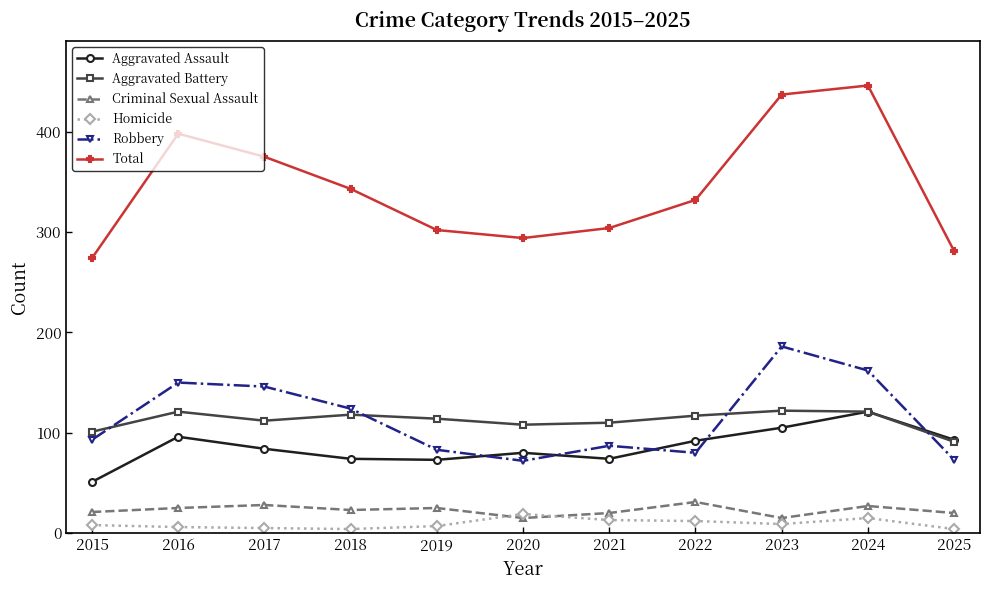

What is the difference between the Aggravated Battery values at 2023 and 2016?

1